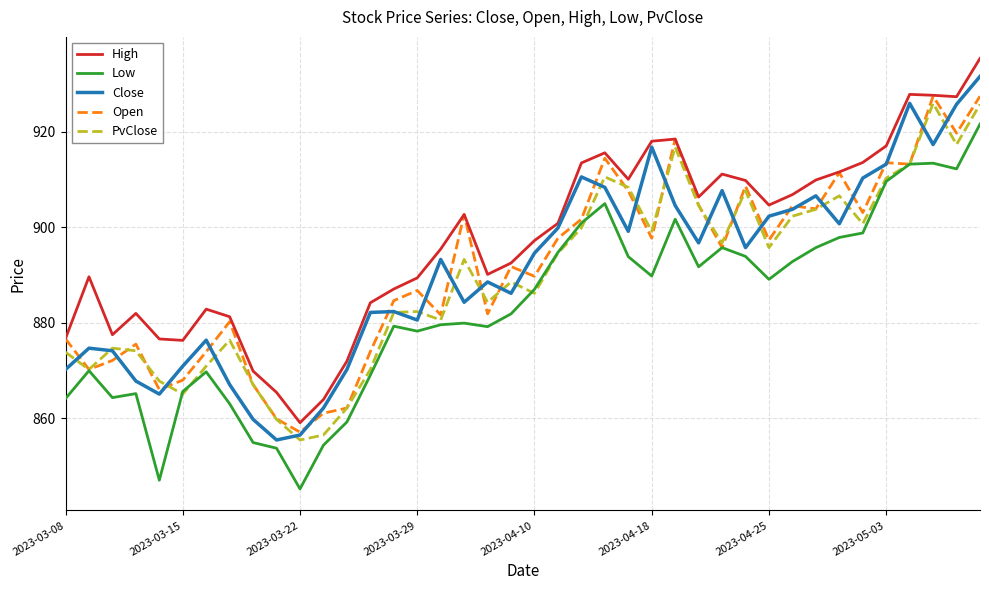

True or false: High and PvClose cross at least once.

False